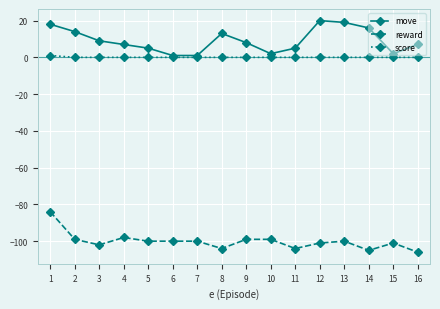

What is the greatest value displayed?

20